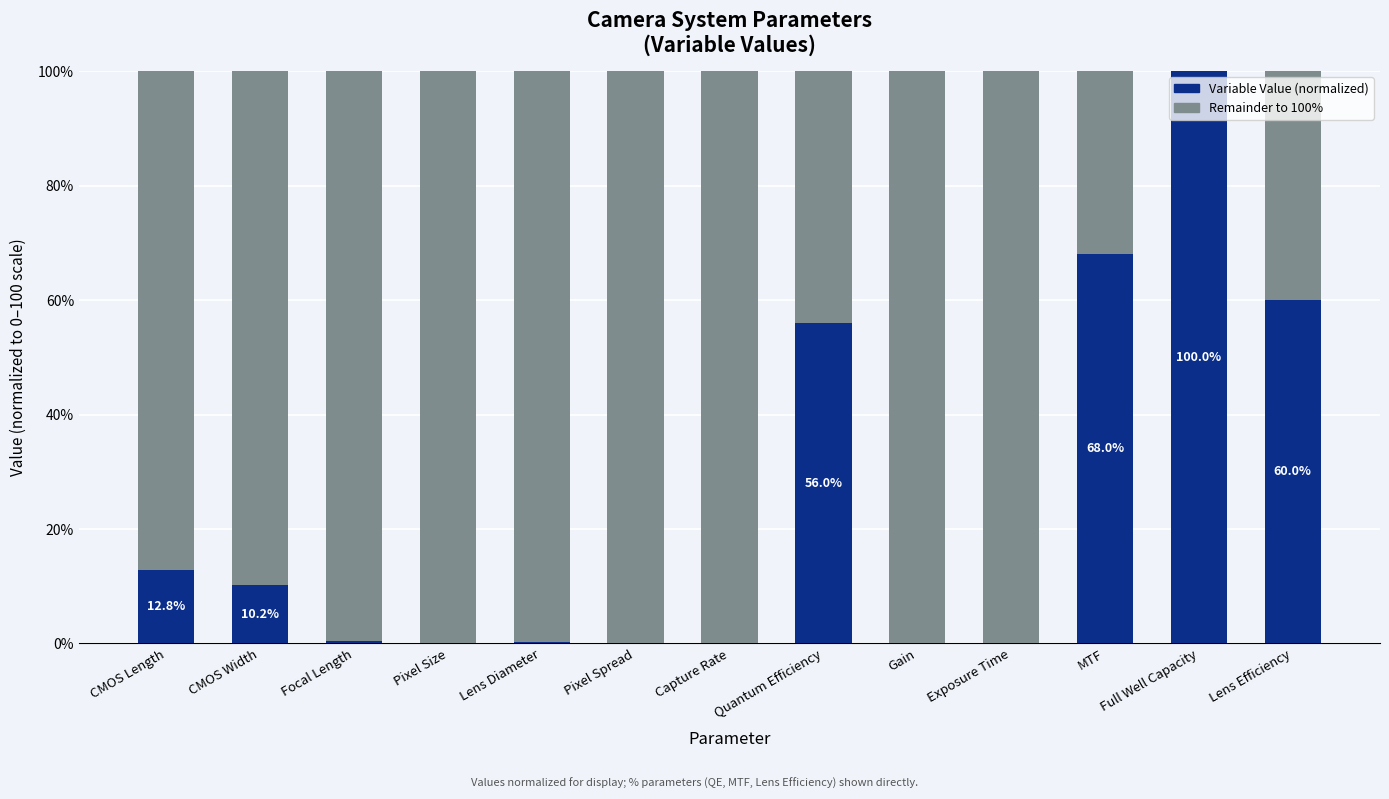

What is the total value across all series at MTF?

100.0